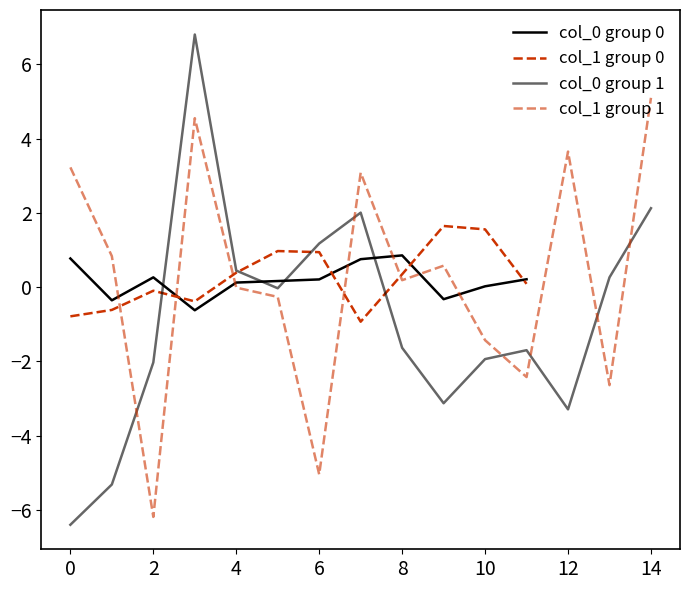

Does the chart have visible grid lines?

No